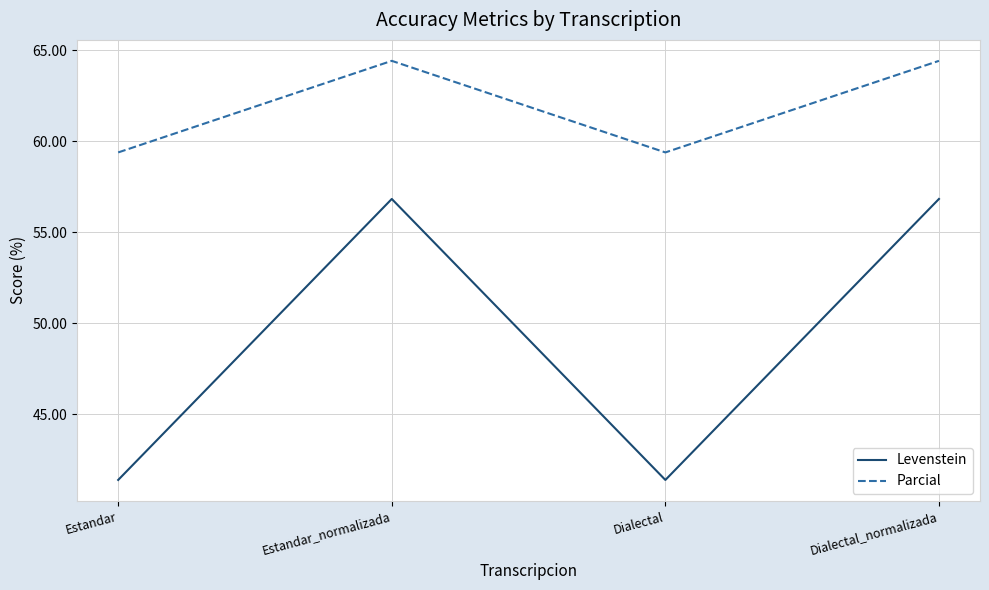

True or false: Parcial and Levenstein intersect in this chart.

False